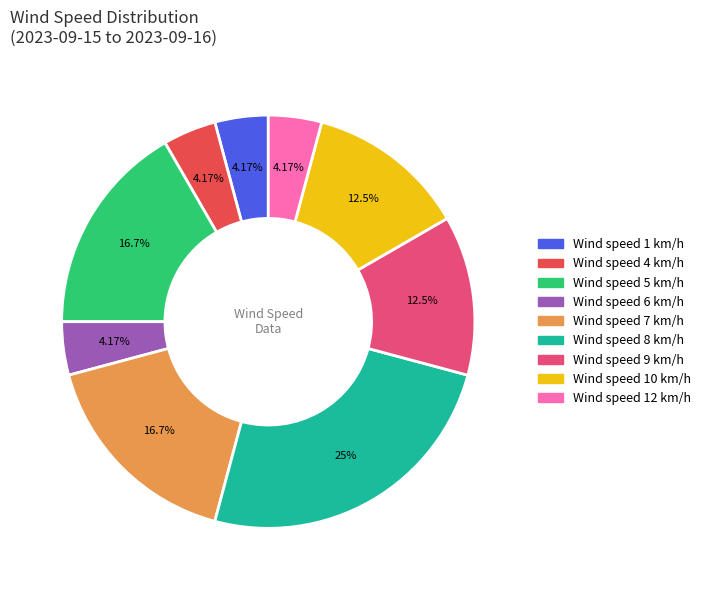

Between Wind speed 4 km/h and Wind speed 8 km/h, which is larger?

Wind speed 8 km/h